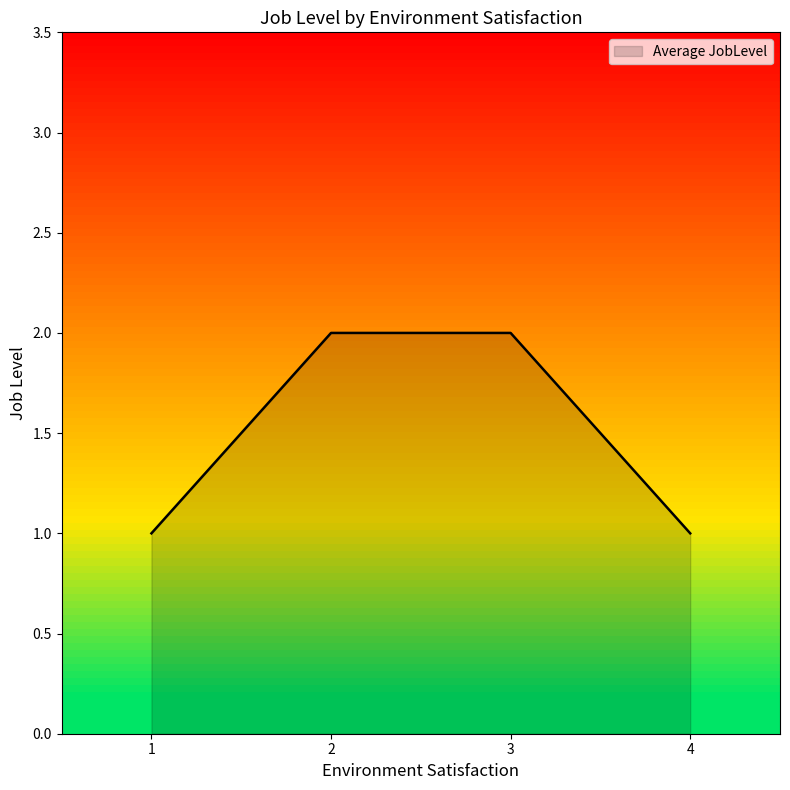

What is the sum of all values?

6